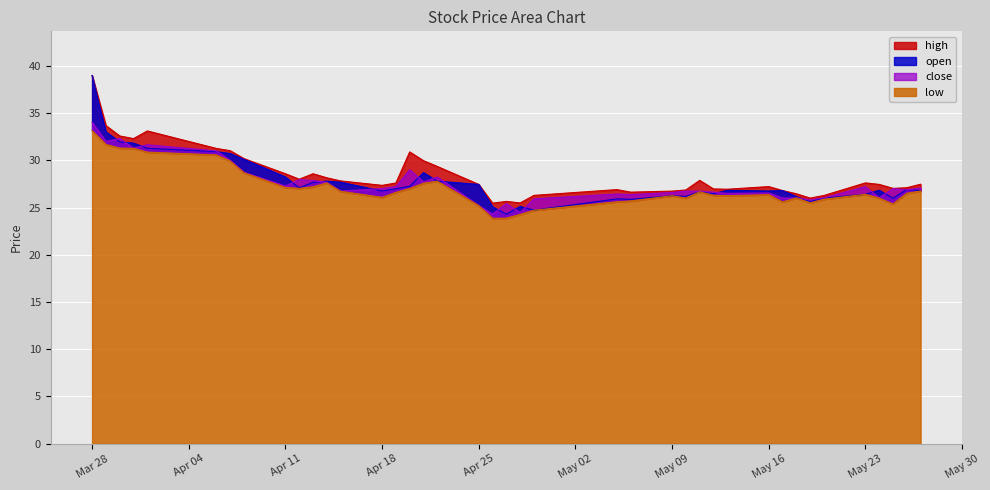

Rank the categories by open value from highest to lowest.

2022-03-28, 2022-03-29, 2022-03-30, 2022-03-31, 2022-04-01, 2022-04-06, 2022-04-07, 2022-04-08, 2022-04-21, 2022-04-11, 2022-04-14, 2022-04-22, 2022-04-15, 2022-04-13, 2022-04-25, 2022-04-20, 2022-04-12, 2022-04-19, 2022-05-26, 2022-05-24, 2022-05-13, 2022-05-27, 2022-05-17, 2022-04-18, 2022-05-16, 2022-05-11, 2022-05-12, 2022-05-23, 2022-05-09, 2022-05-10, 2022-05-18, 2022-05-20, 2022-05-25, 2022-05-05, 2022-05-06, 2022-05-19, 2022-04-28, 2022-04-26, 2022-04-29, 2022-04-27